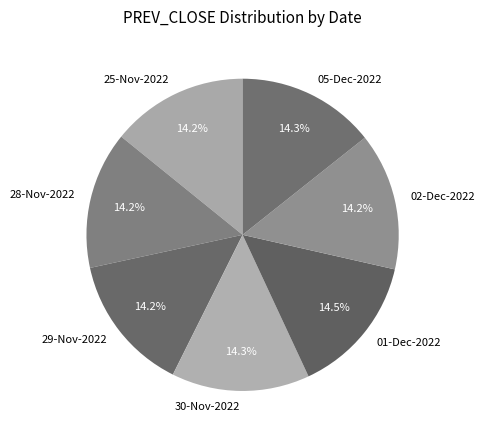

Do 05-Dec-2022 and 02-Dec-2022 together represent more than half of the pie?

No